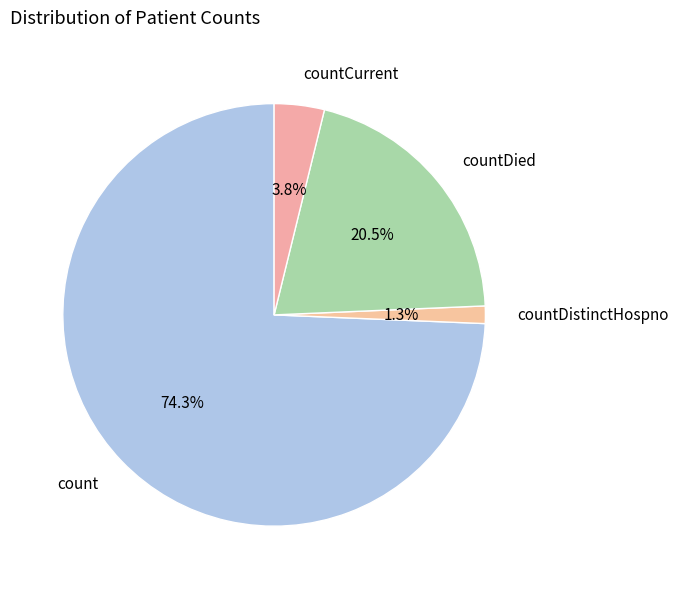

What is the smallest slice in the pie chart?

countDistinctHospno